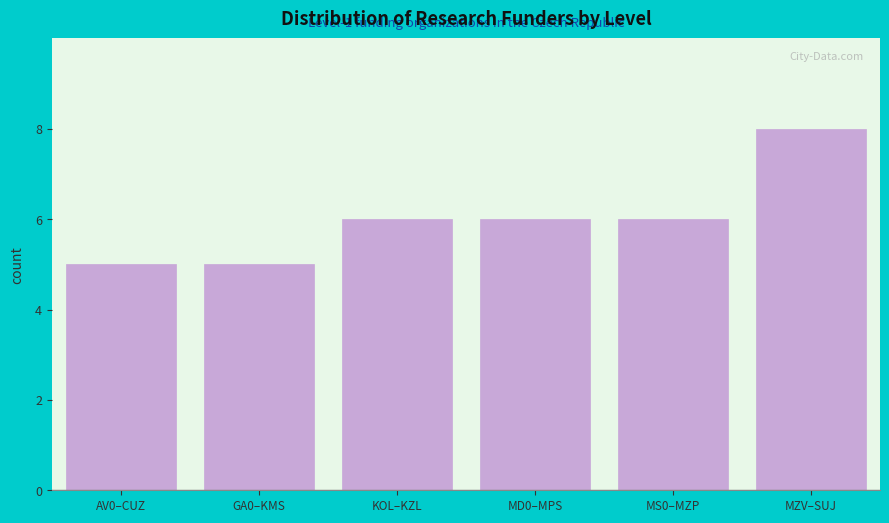

Reading right to left, list all the values displayed in this chart.

MZV–SUJ=8	MS0–MZP=6	MD0–MPS=6	KOL–KZL=6	GA0–KMS=5	AV0–CUZ=5